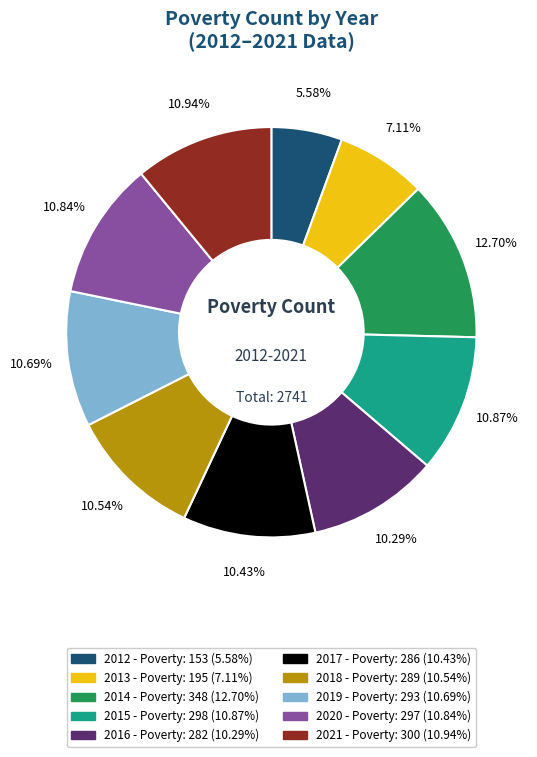

How many segments does this pie chart have?

10